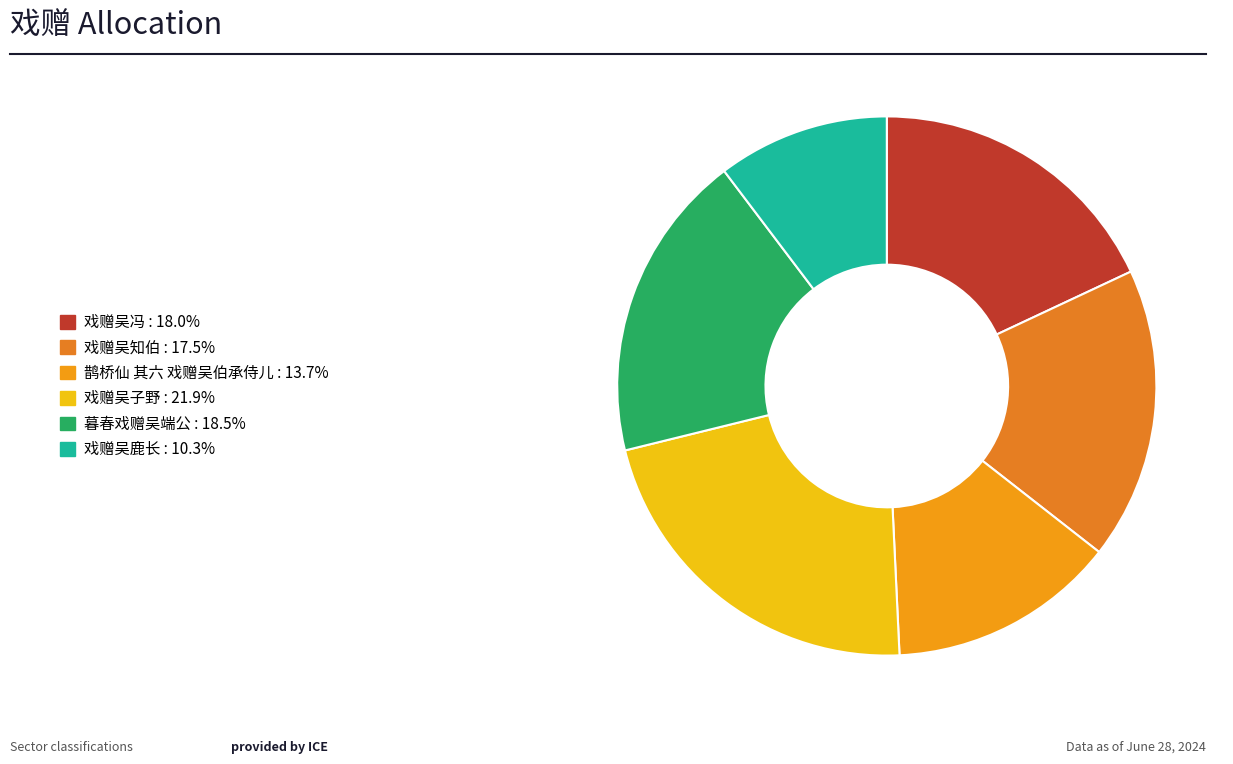

Does any single category account for the majority?

No